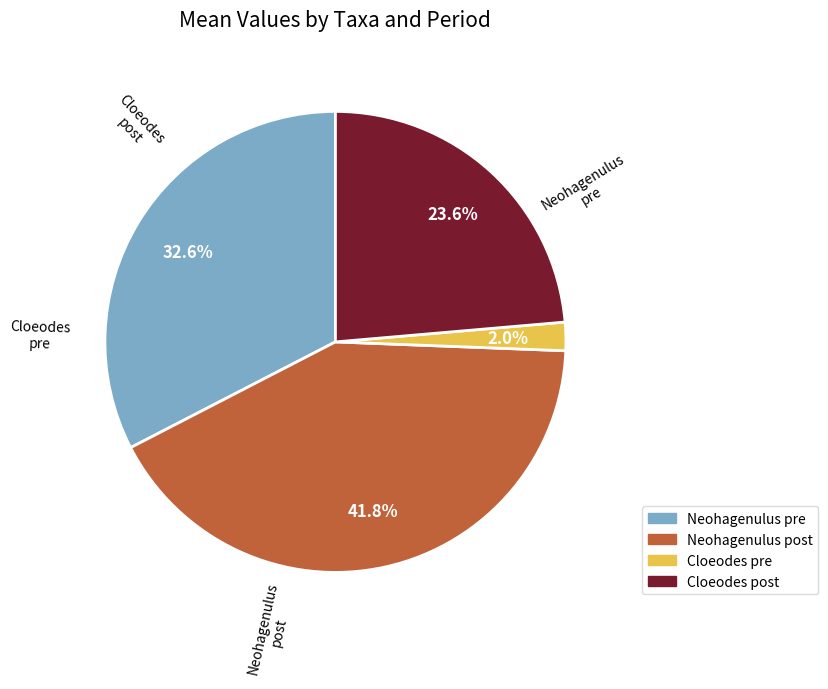

How many slices are in this pie chart?

4